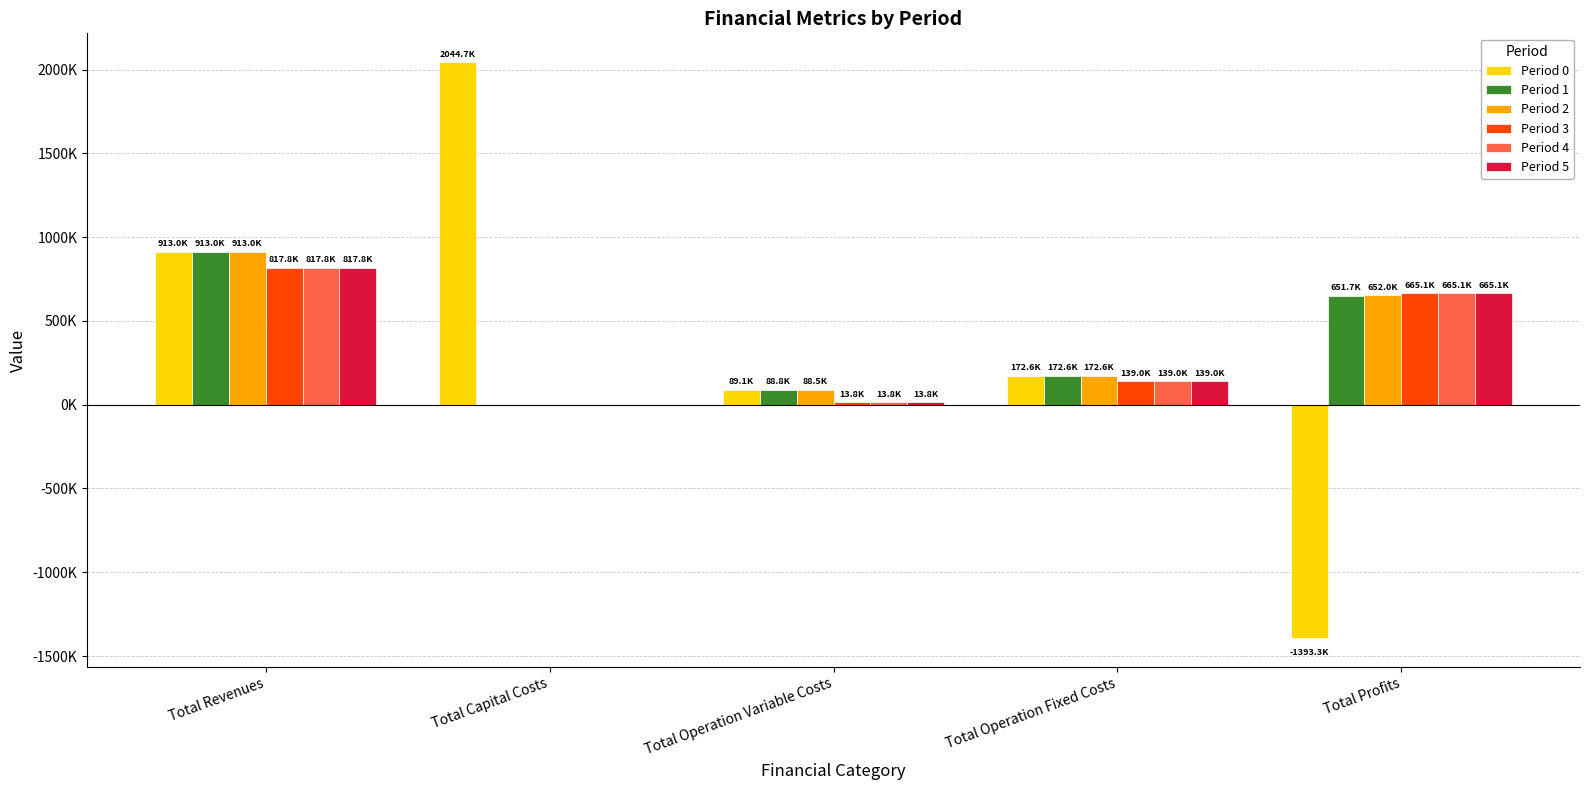

What are all the series names shown in the legend?

Period 0, Period 1, Period 2, Period 3, Period 4, Period 5